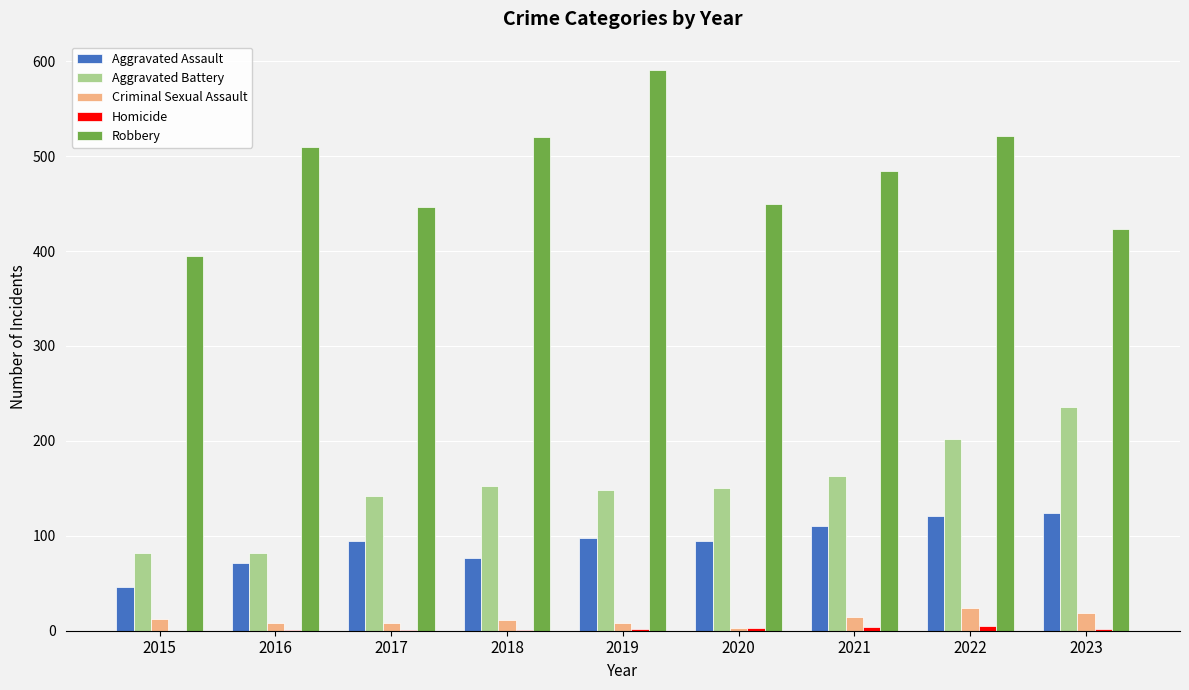

Does the chart contain stacked bars?

No